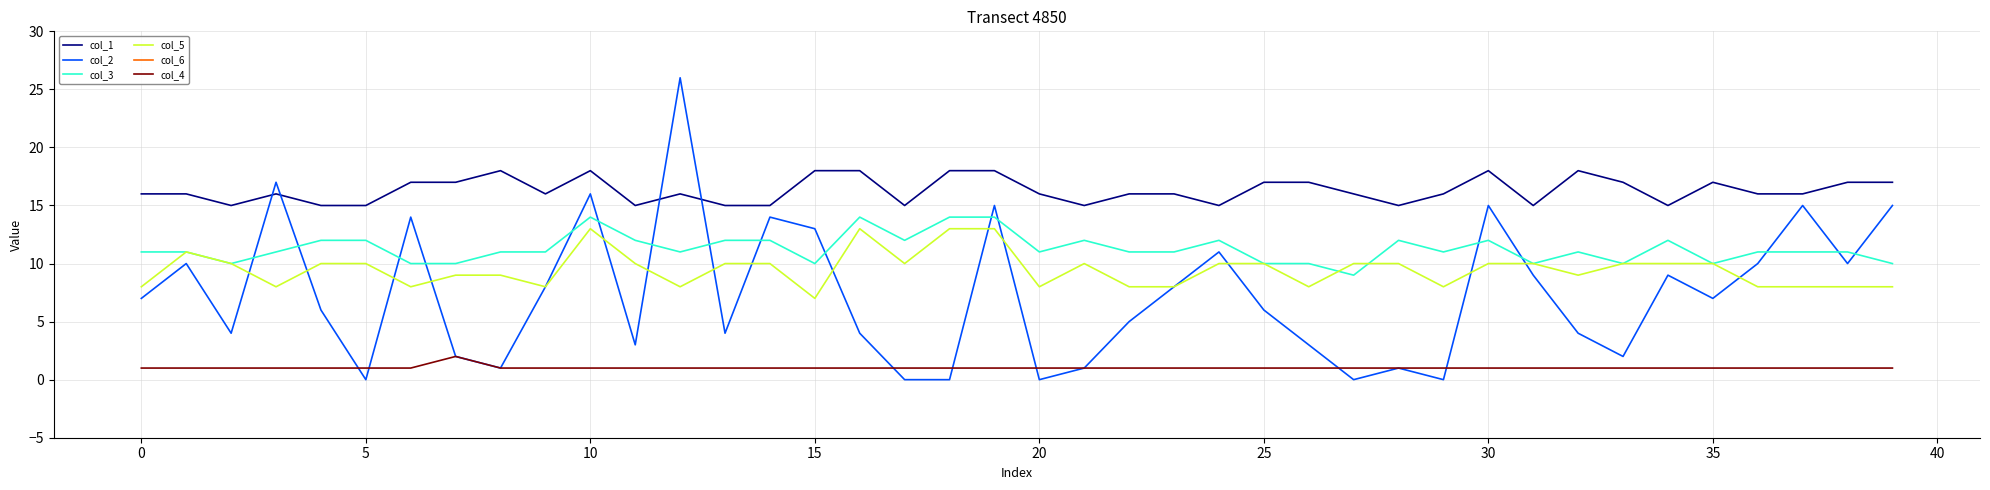

At how many categories does at least one series exceed 14?

40